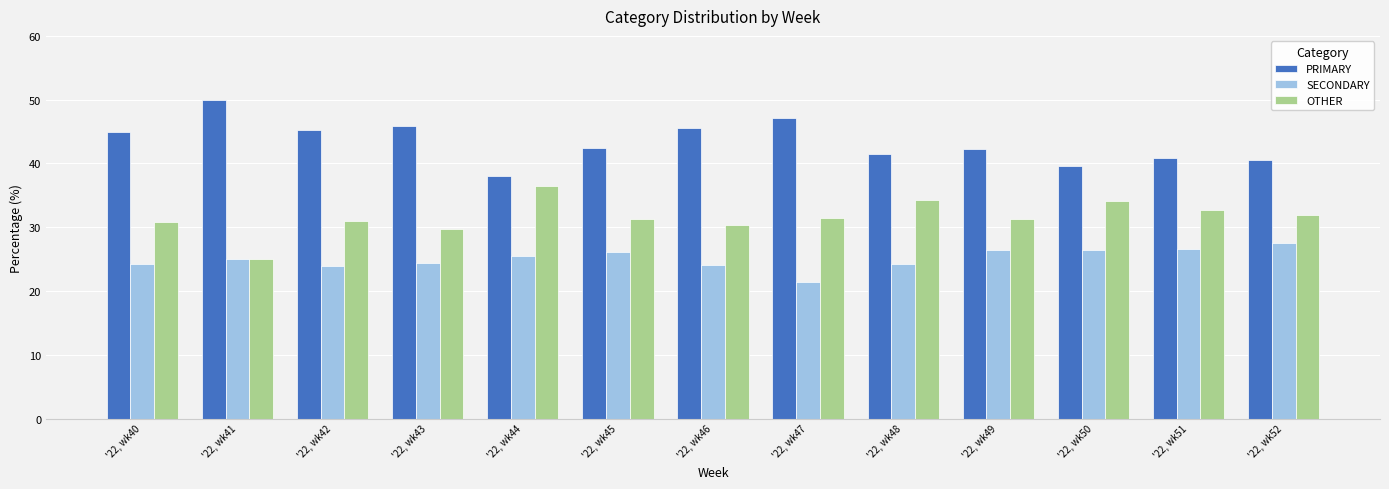

How many data points in PRIMARY are less than 42?

5